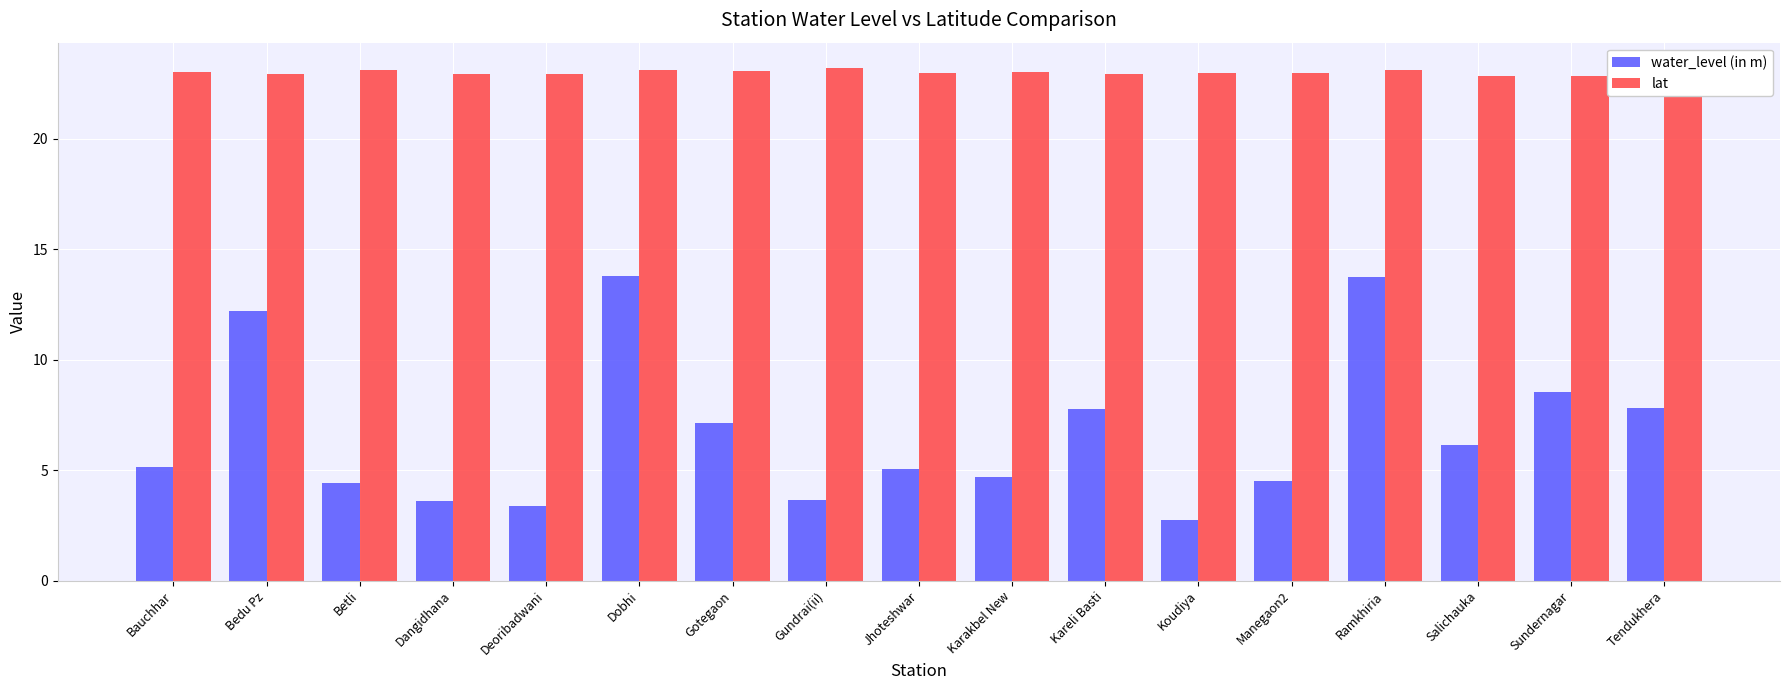

The value of lat at Tendukhera is 23.2. True or false?

True